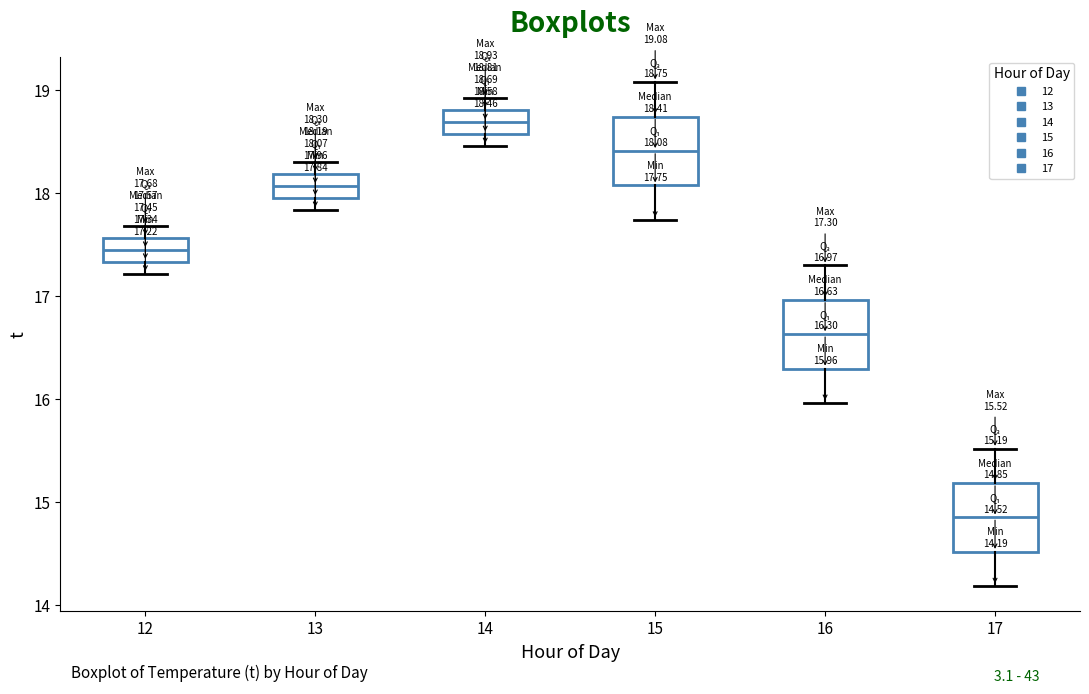

Which box's median line is the highest?

14